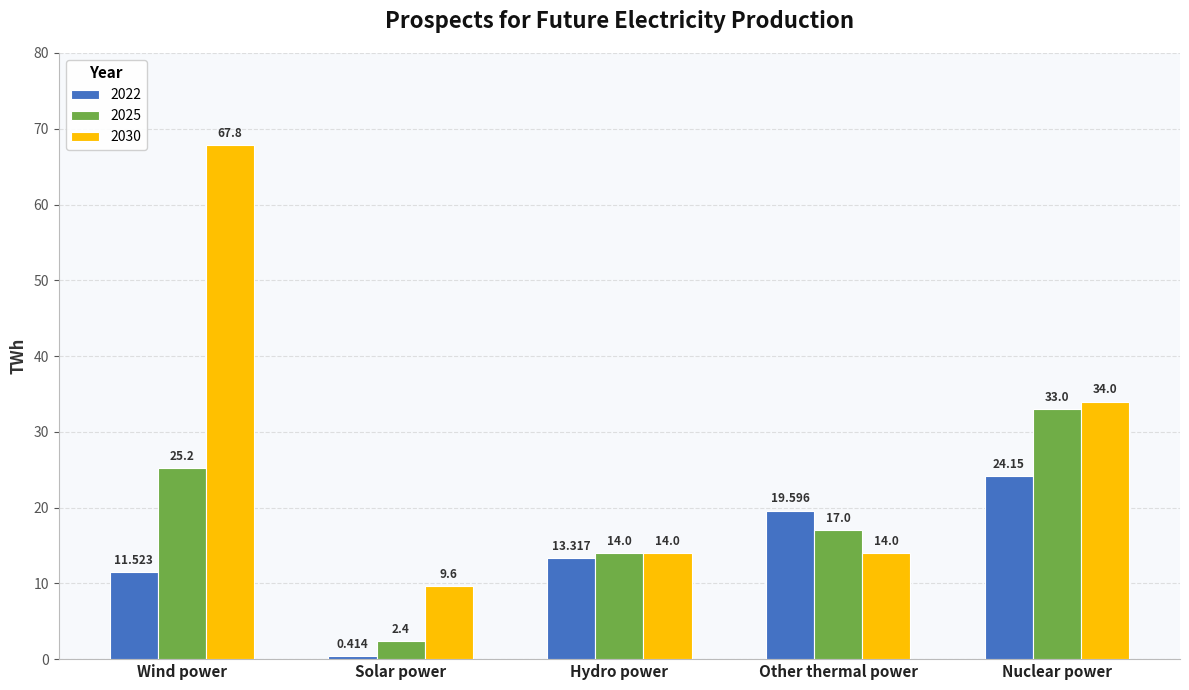

Rank the categories by 2022 value from highest to lowest.

Nuclear power, Other thermal power, Hydro power, Wind power, Solar power